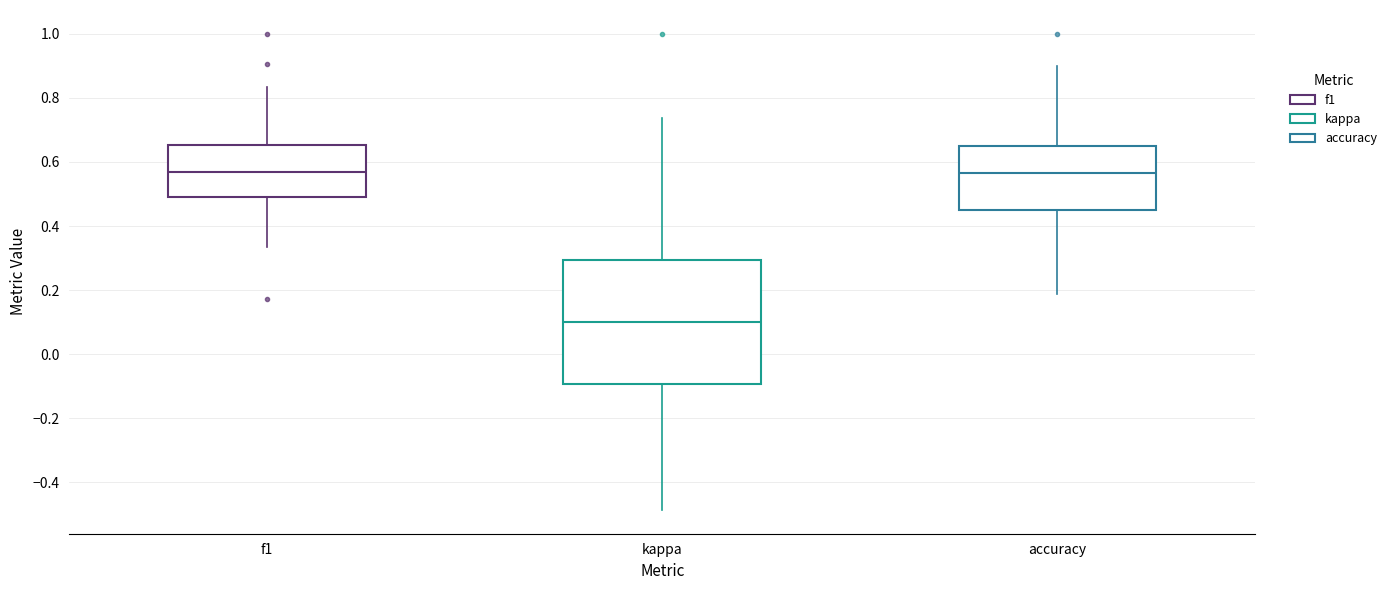

Reading left to right, read every box against the y-axis: the position of its median line, the range the box covers, and the ends of its whiskers. The values are not printed on the chart, so give them approximately, as read against the axis.

f1: median 0.56, box 0.50 to 0.66, whiskers 0.34 to 0.84
kappa: median 0.10, box -0.10 to 0.30, whiskers -0.48 to 0.74
accuracy: median 0.56, box 0.46 to 0.64, whiskers 0.18 to 0.90